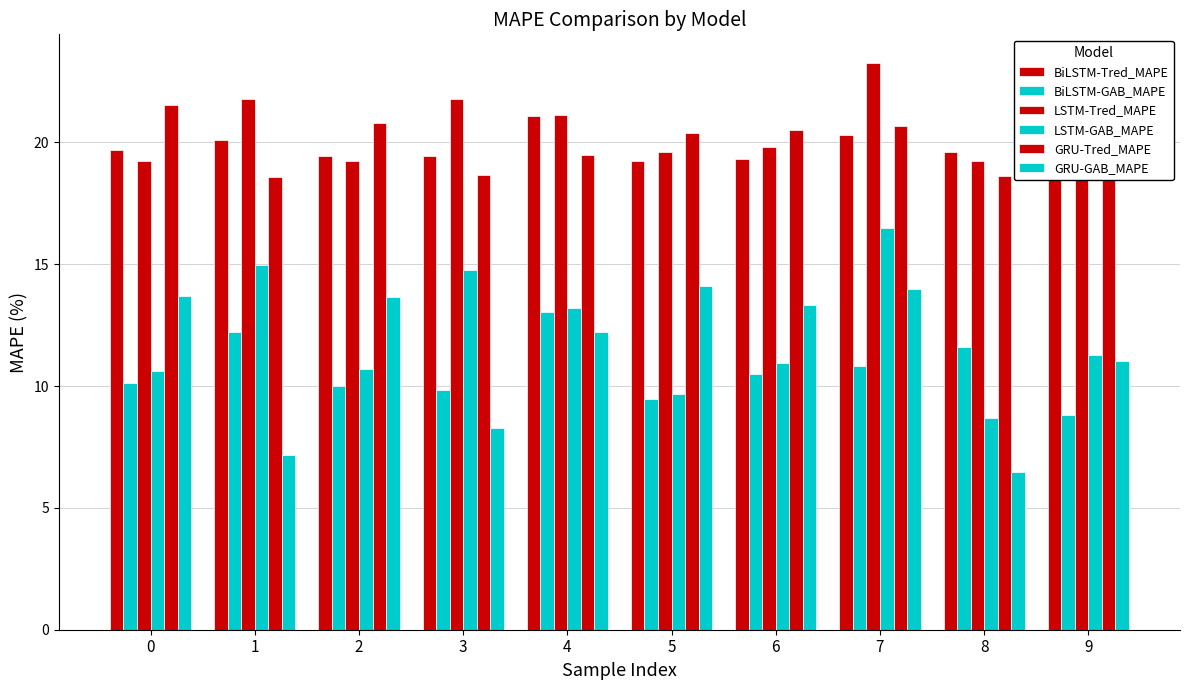

Where is BiLSTM-Tred_MAPE nearest to the value 20?

1